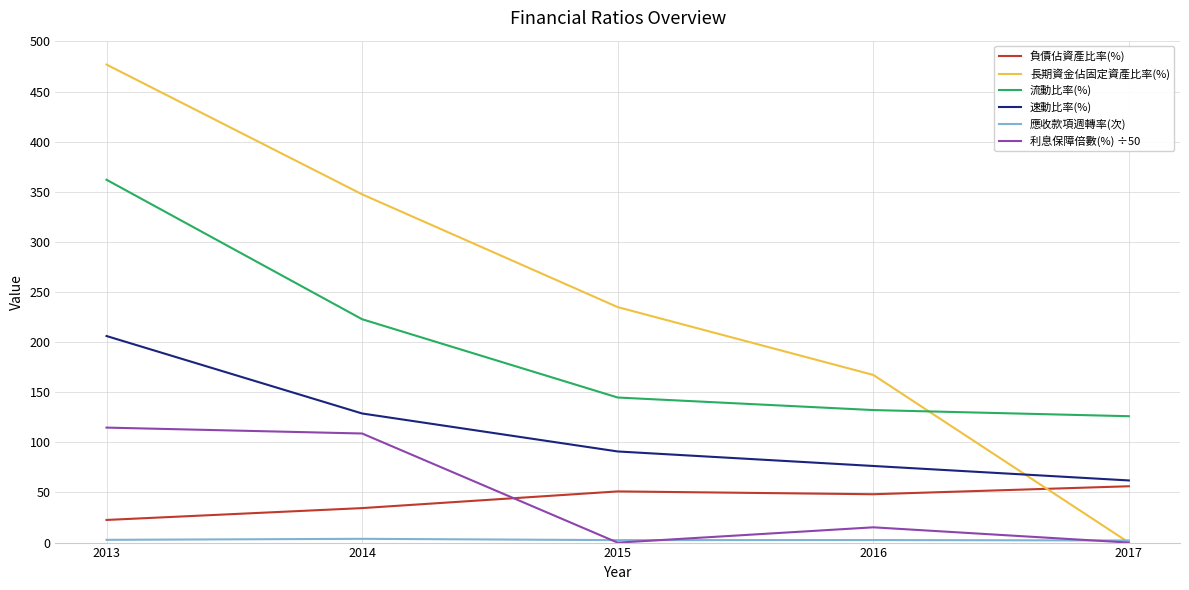

What is the difference between the second highest and minimum values in the 負債佔資產比率(%) series?

28.5